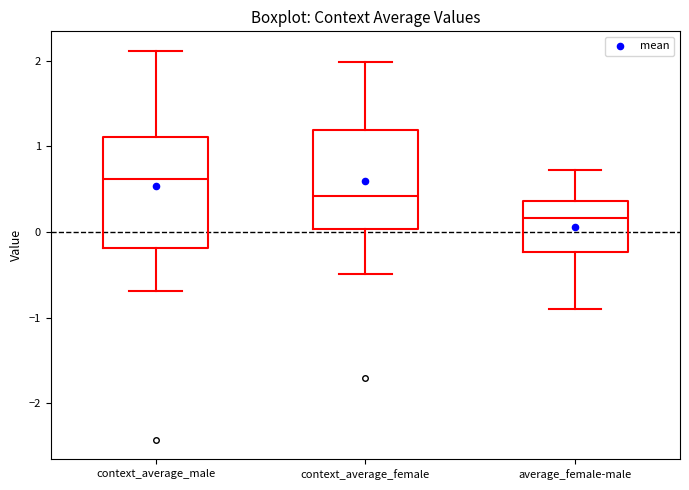

Where is the upper edge of the box for average_female-male on the y-axis? The values are not printed on the chart, so give them approximately, as read against the axis.

0.4